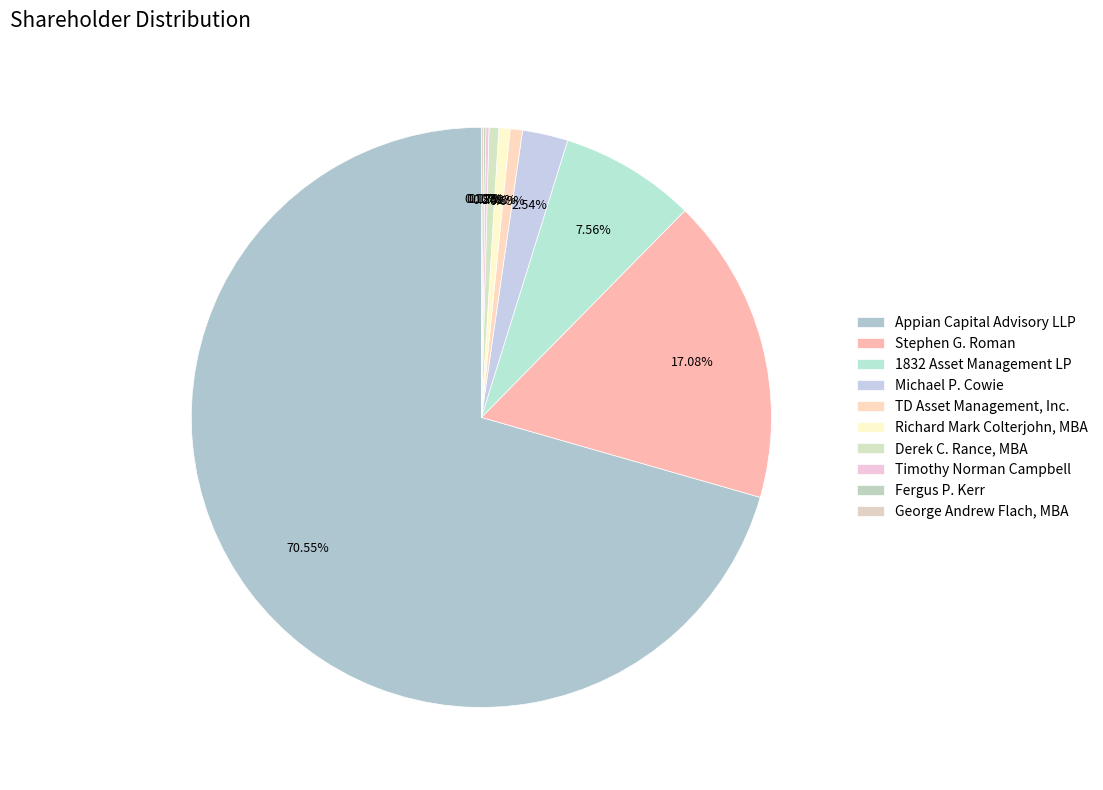

Between Stephen G. Roman and Richard Mark Colterjohn, MBA, which is larger?

Stephen G. Roman